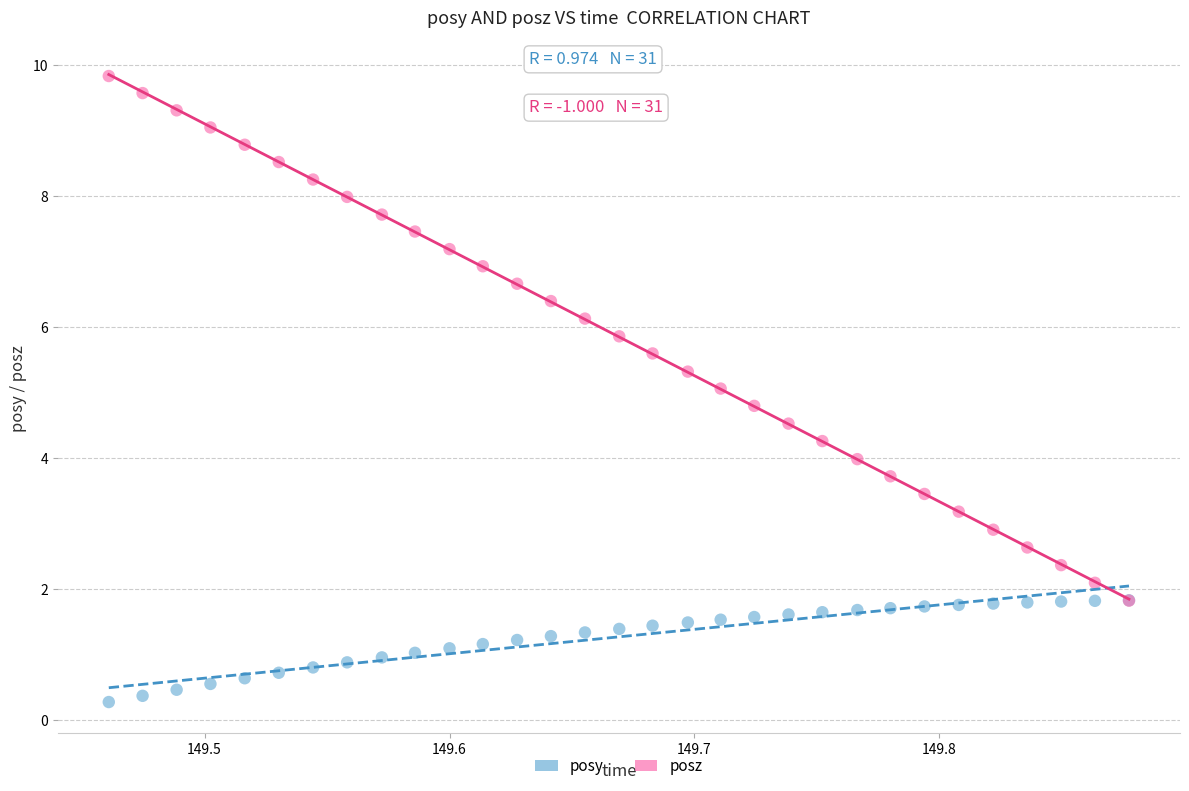

Which series has the largest Y range (max minus min)?

posz